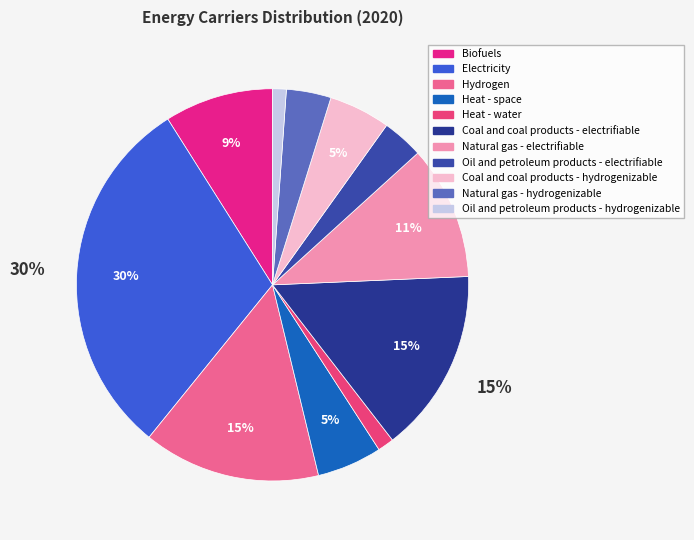

Is there a majority slice in this chart?

No